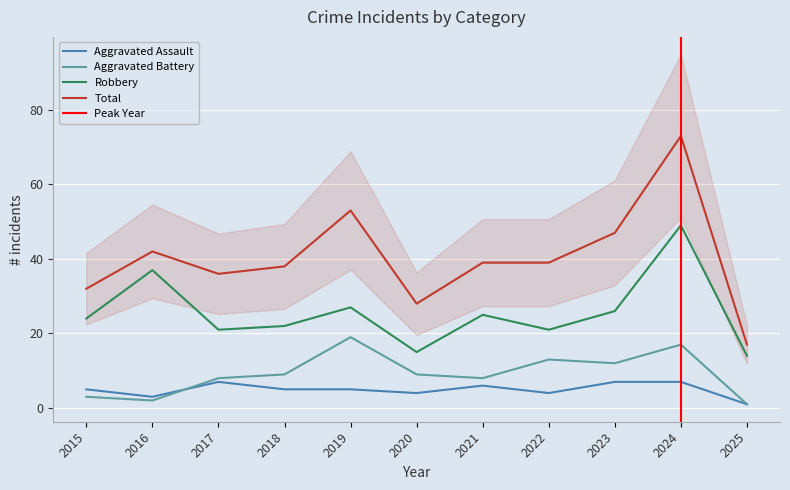

Reading left to right, what are all the values shown in this chart?

Aggravated Assault: 5	3	7	5	5	4	6	4	7	7	1
Aggravated Battery: 3	2	8	9	19	9	8	13	12	17	1
Robbery: 24	37	21	22	27	15	25	21	26	49	14
Total: 32	42	36	38	53	28	39	39	47	73	17